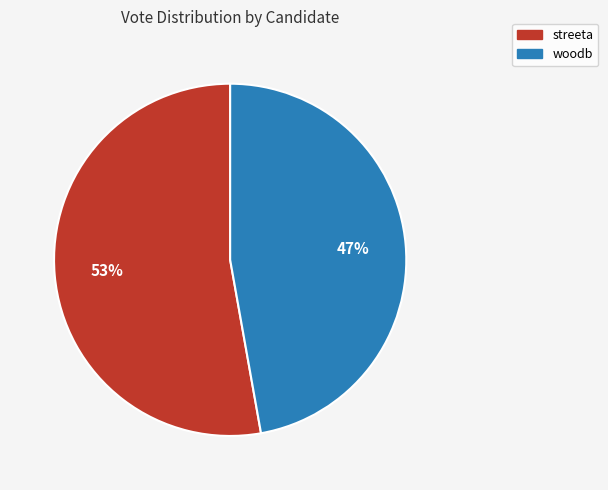

To the nearest percent, what is the difference between the largest and smallest slice percentages?

6%